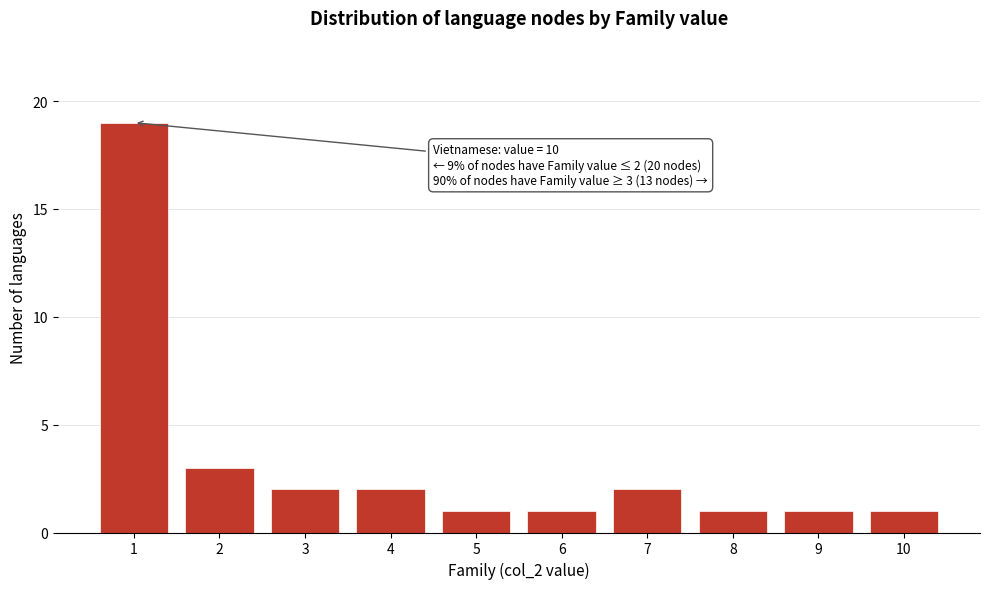

Reading left to right, list all the values displayed in this chart.

19	3	2	2	1	1	2	1	1	1